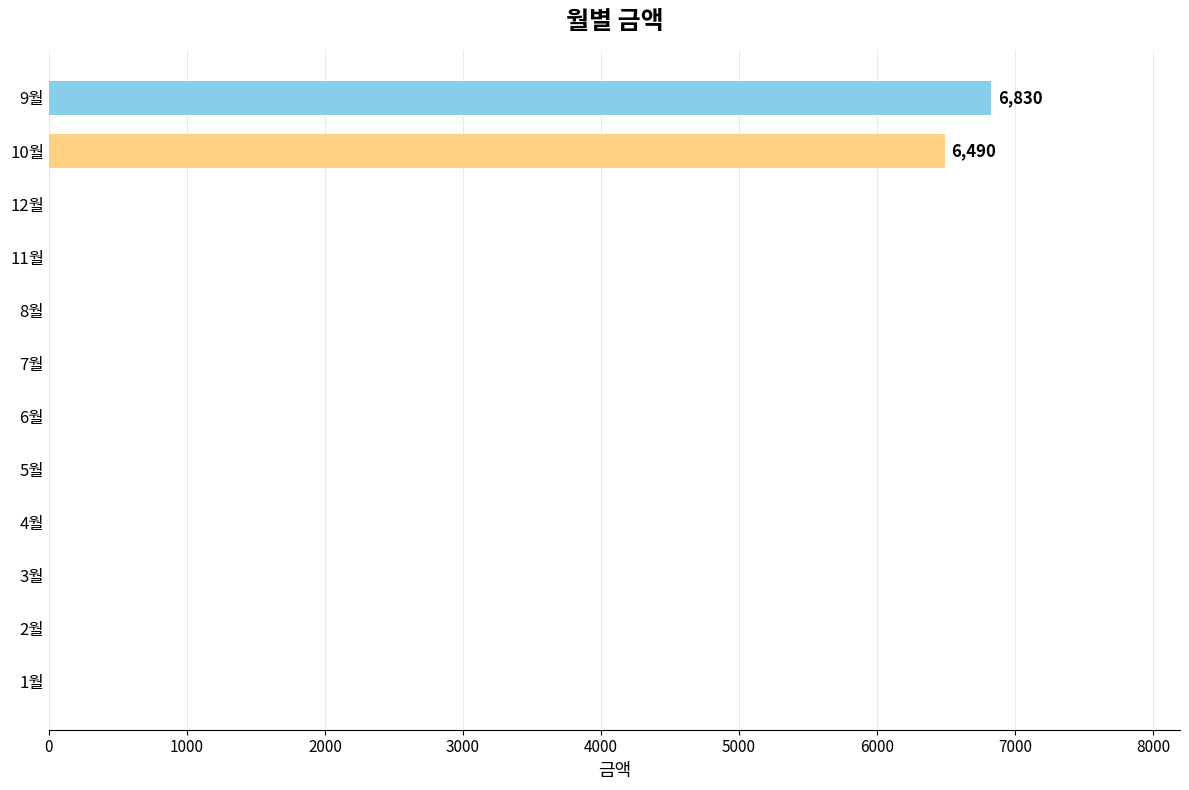

Reading bottom to top, extract all data points from this chart.

1월=0	2월=0	3월=0	4월=0	5월=0	6월=0	7월=0	8월=0	11월=0	12월=0	10월=6490	9월=6830